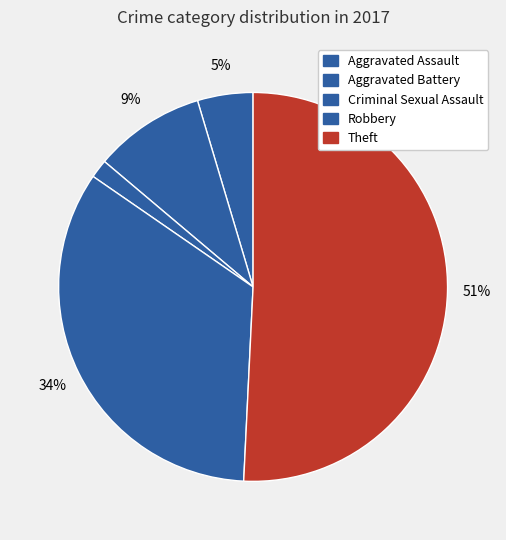

How many segments does this pie chart have?

5